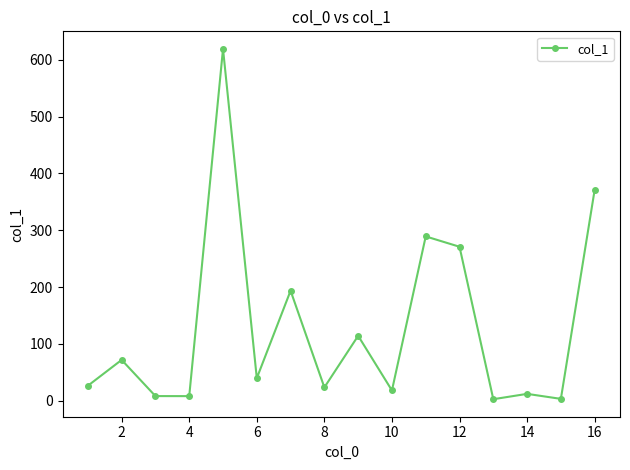

What is the smallest value displayed?

2.5